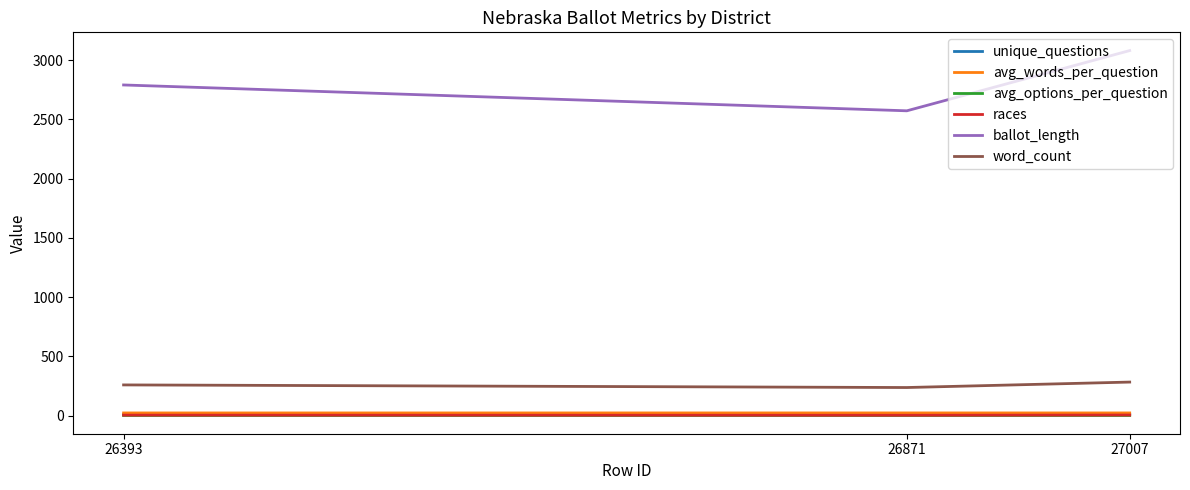

What is the maximum value shown in the chart?

3080.0